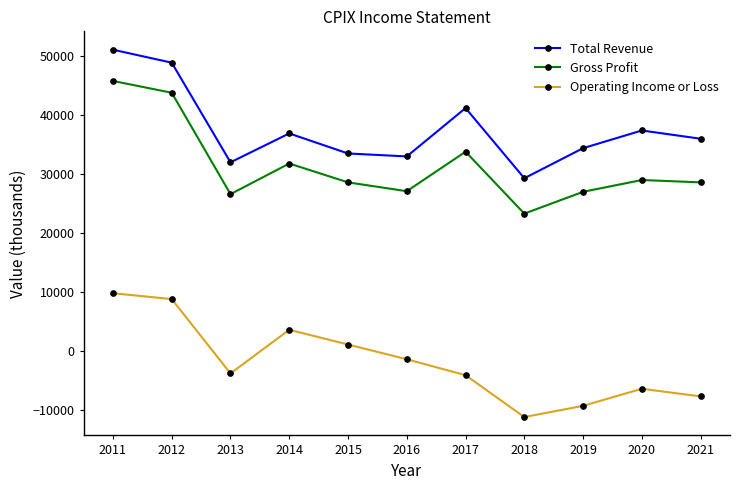

The value of Operating Income or Loss at 2011 is 9800. True or false?

True